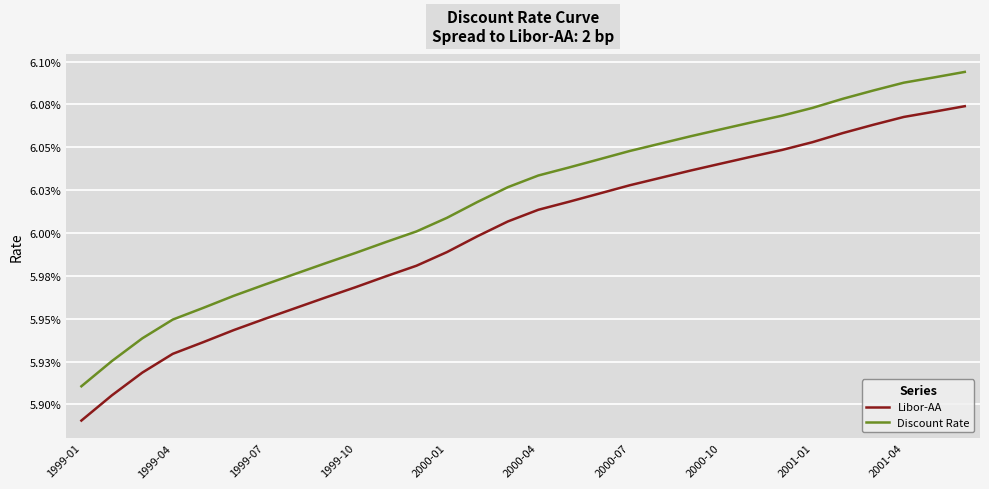

Is this an area chart (filled region under the line)?

No